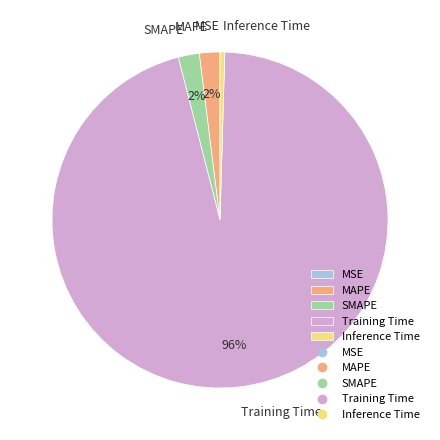

To the nearest percent, what is the average slice percentage?

20%